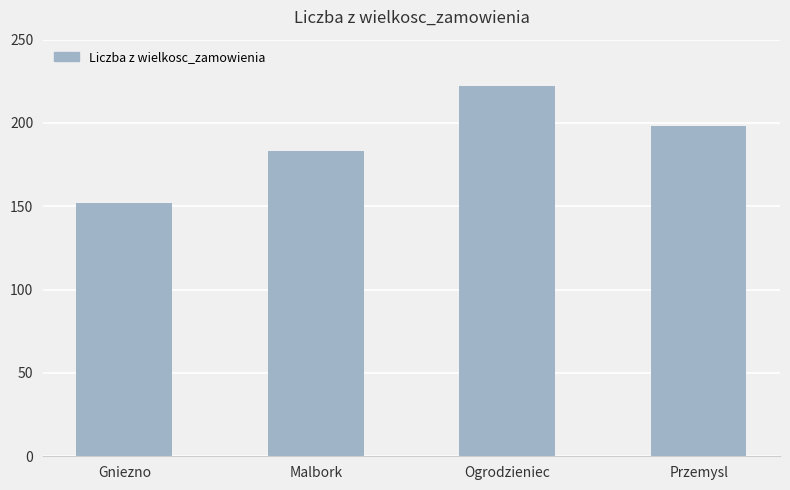

What is the difference between the maximum and minimum values?

70